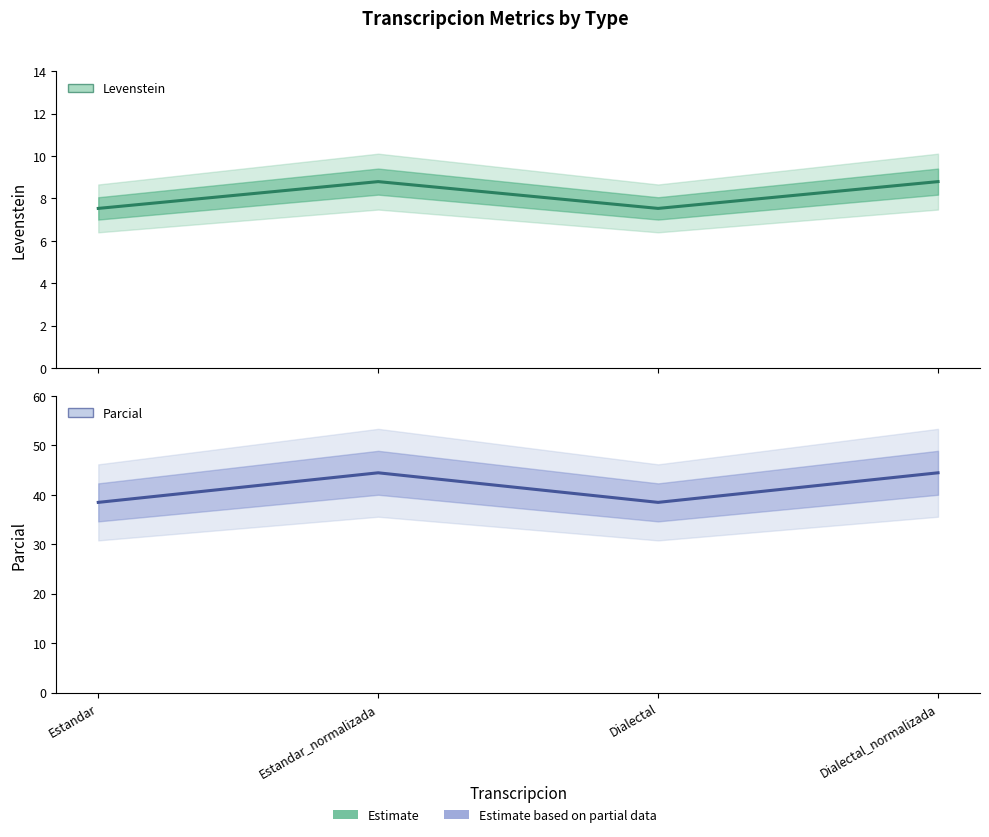

Which series has the widest spread of values?

Parcial